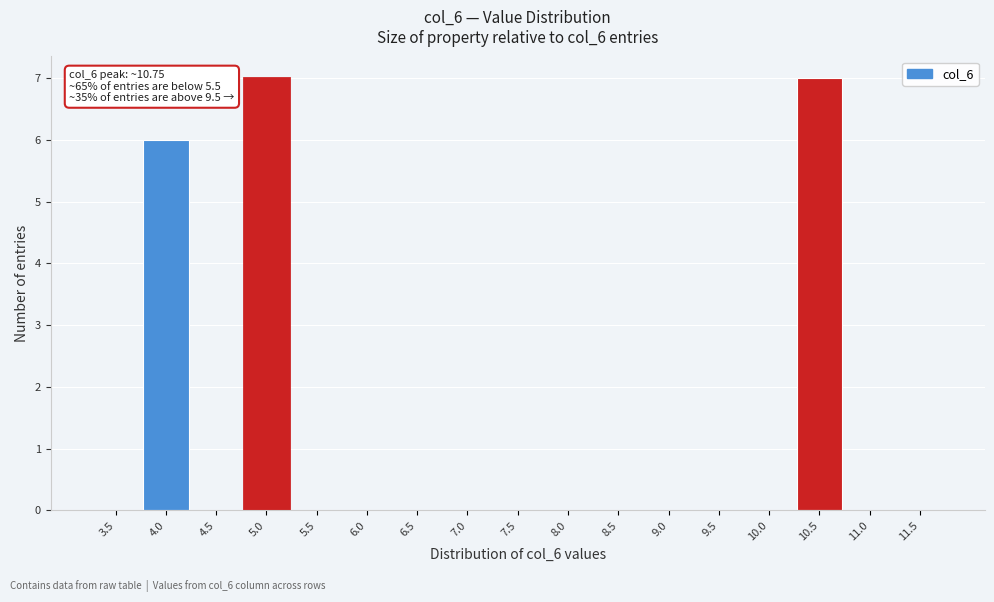

Reading left to right, list all the values displayed in this chart.

3.5=0	4.0=6	4.5=0	5.0=7	5.5=0	6.0=0	6.5=0	7.0=0	7.5=0	8.0=0	8.5=0	9.0=0	9.5=0	10.0=0	10.5=7	11.0=0	11.5=0